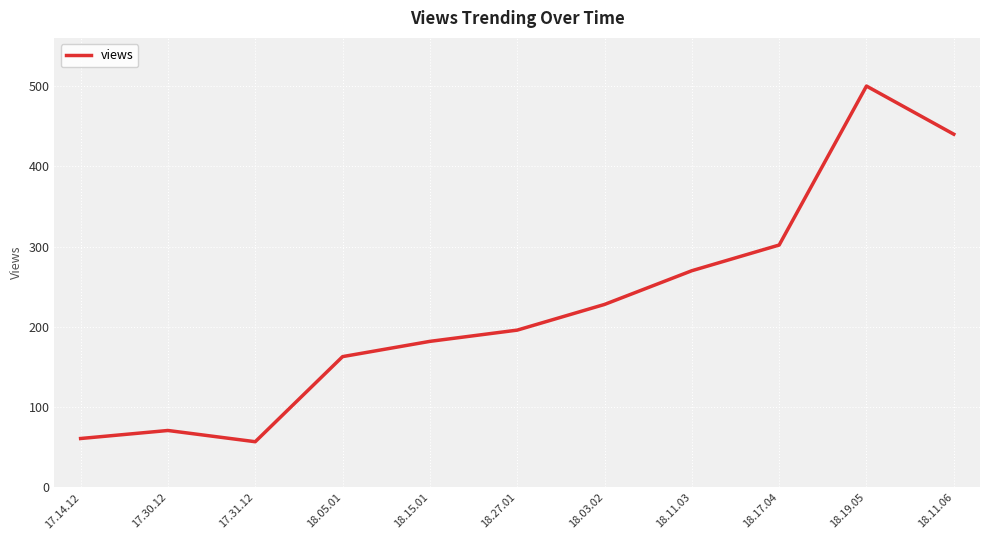

What is the change in value from 18.11.03 to 18.19.05?

+230